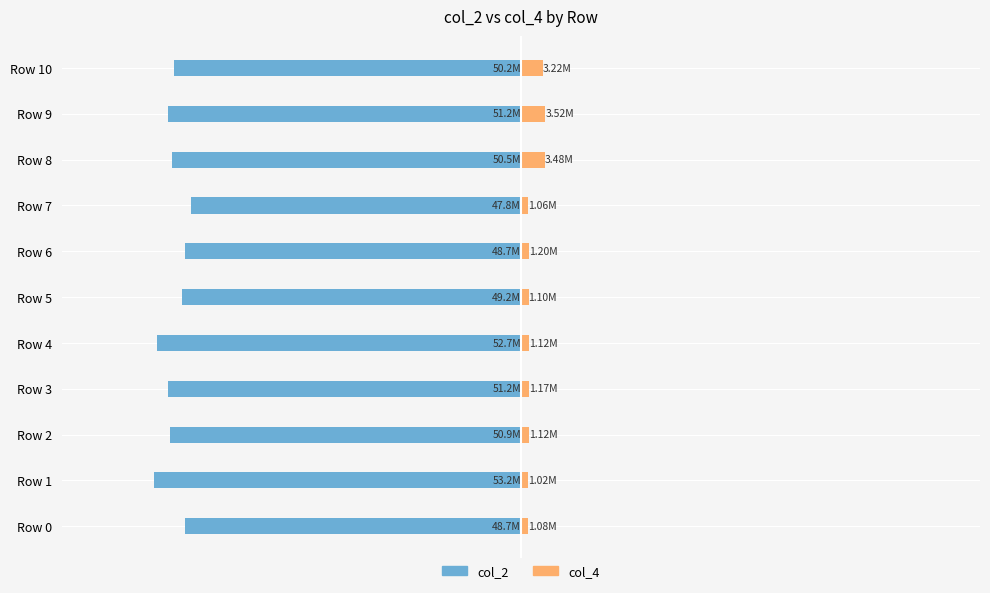

What is the difference between the maximum and minimum values in the col_2 series?

5429291